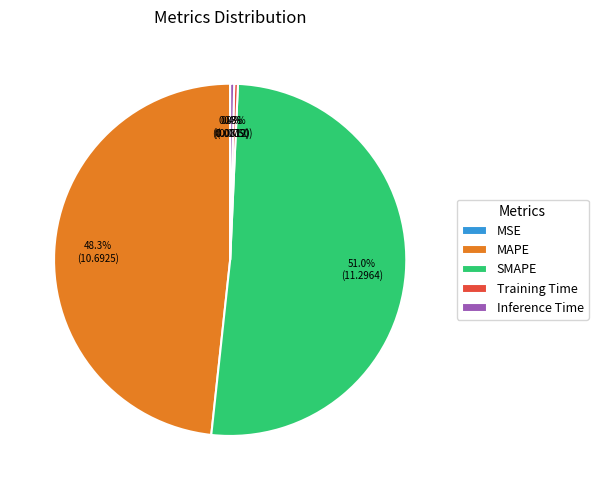

True or false: SMAPE accounts for 51% of the total.

True